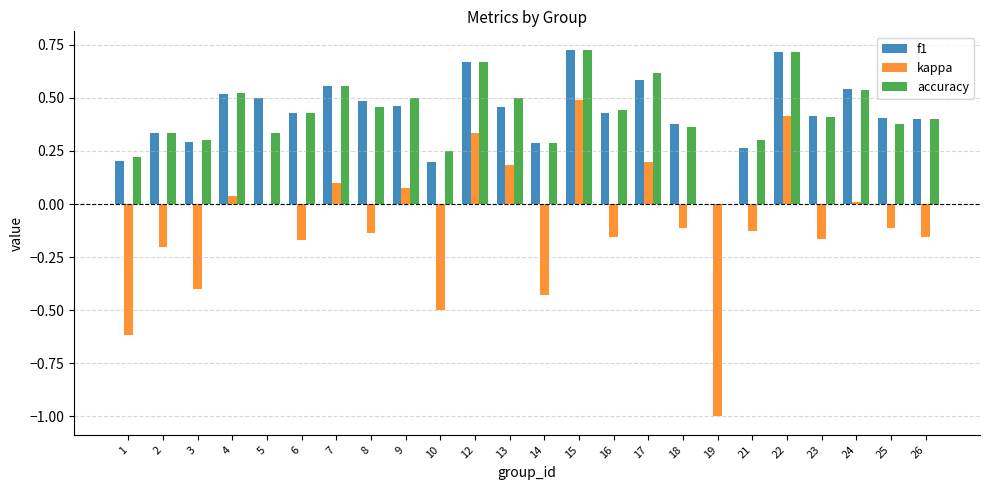

How many series are shown in this chart?

3